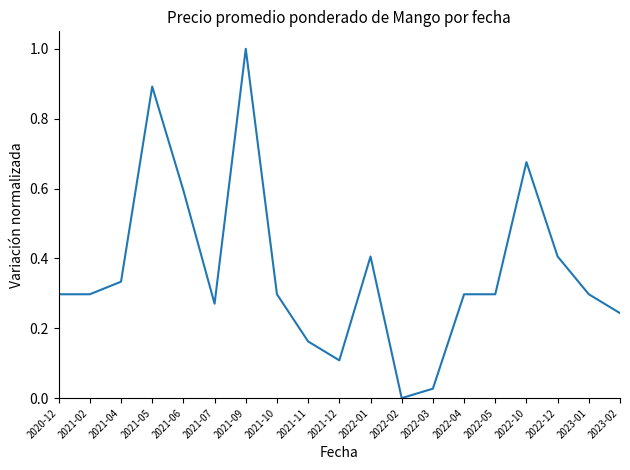

What is the difference between the maximum and minimum values?

1.0